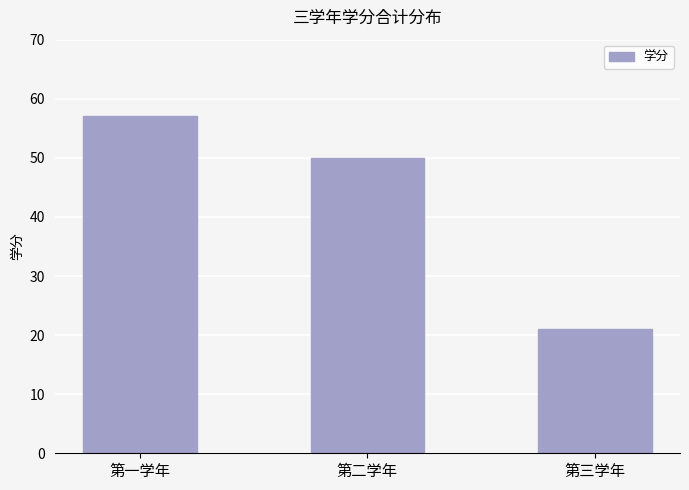

Reading right to left, list all the values displayed in this chart.

第三学年=21	第二学年=50	第一学年=57